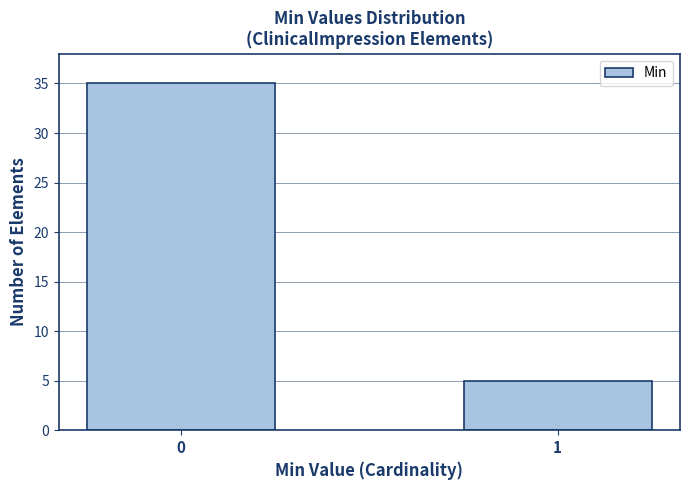

Reading left to right, extract all data points from this chart.

35	5